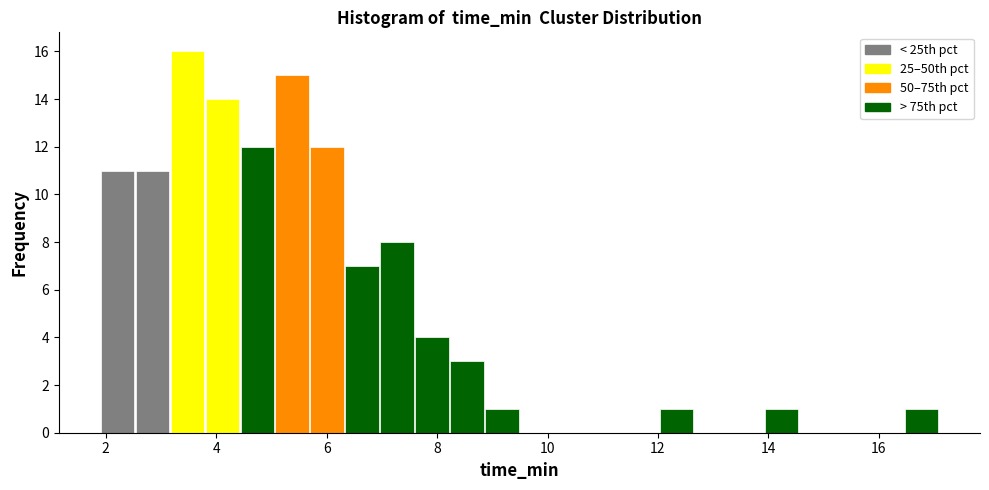

Read against the x-axis, roughly where is the centre of the tallest bar?

3.4